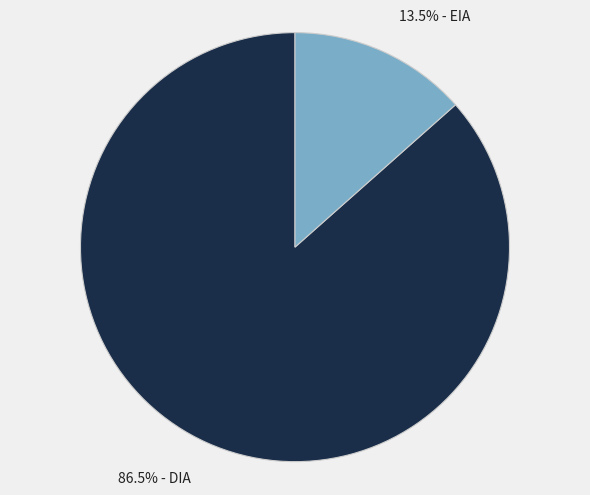

Is there a majority slice in this chart?

Yes